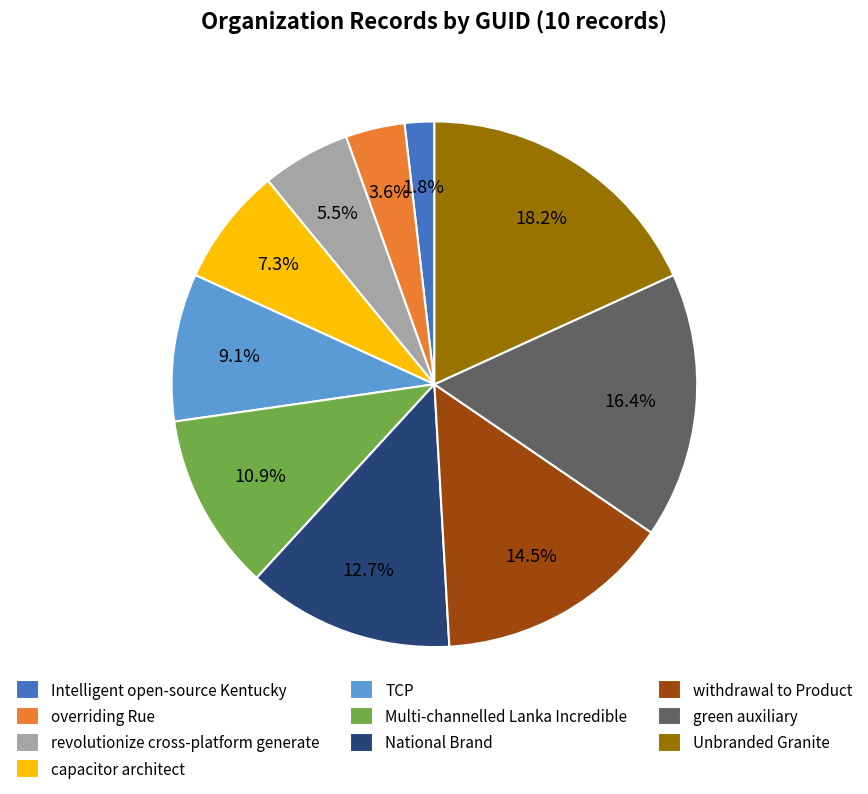

Is it true that capacitor architect is 15% of the pie?

False